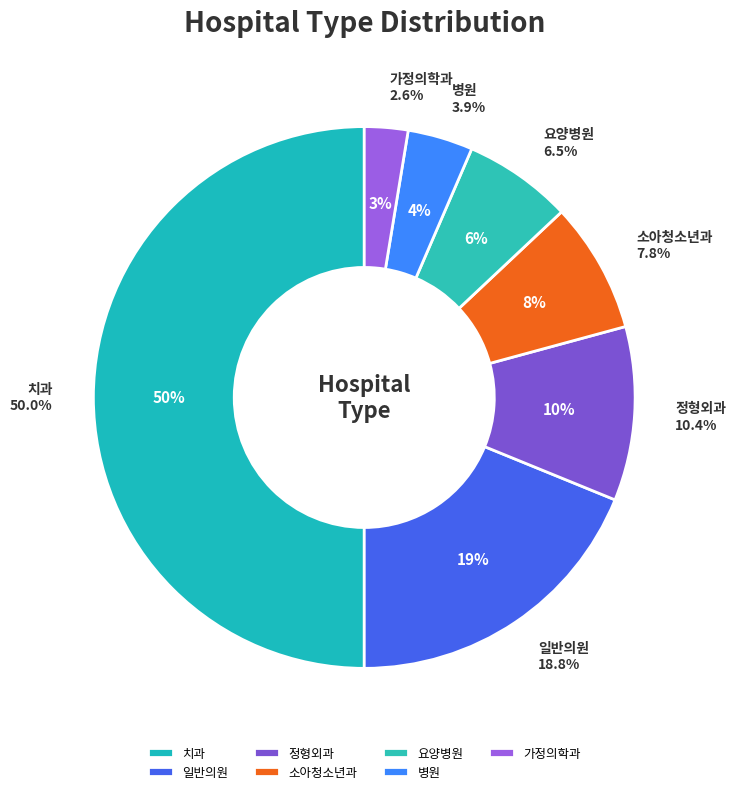

How much of the chart is everything except 요양병원?

93.5%